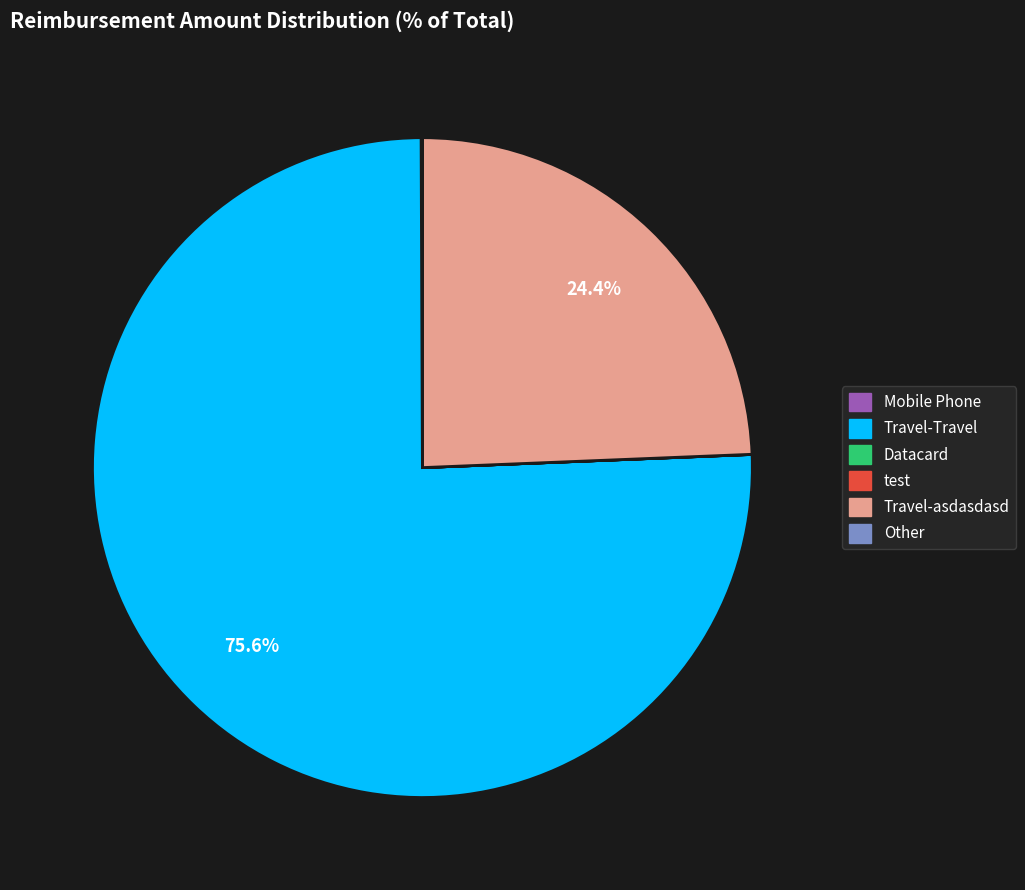

What percentage is NOT represented by Travel-asdasdasd?

75.6%